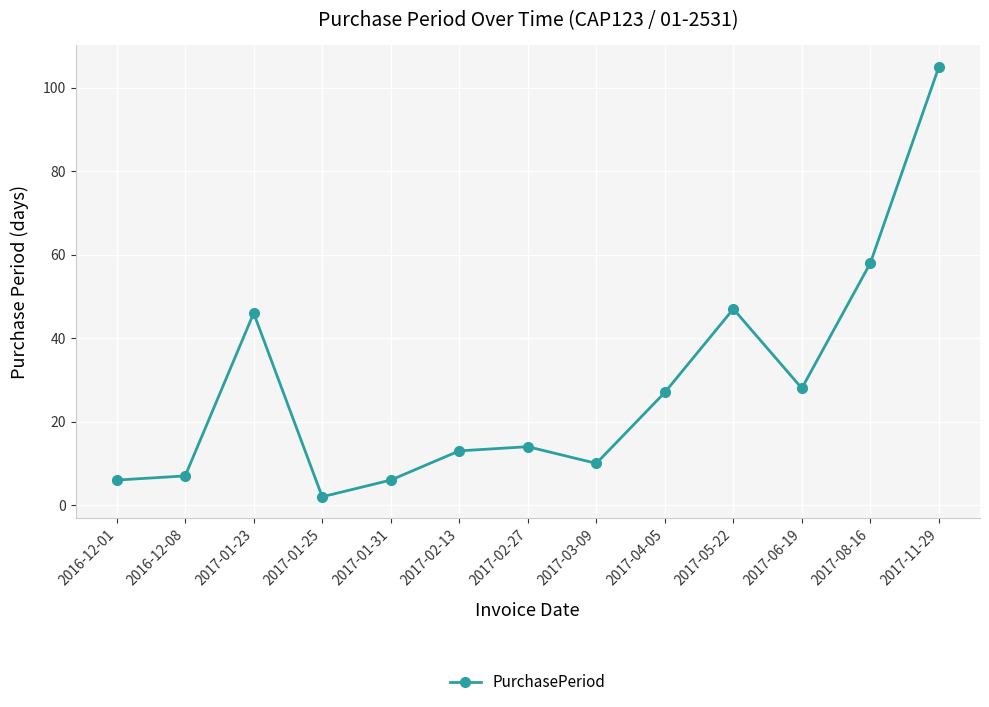

The chart shows a value of 6 at 2017-01-31. True or false?

True